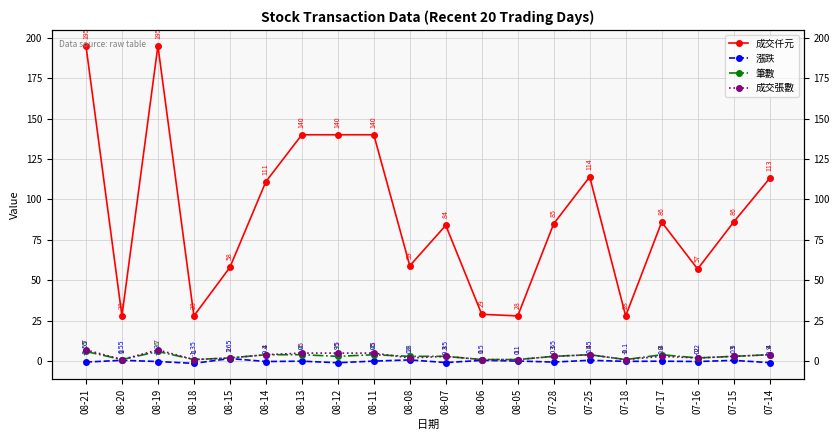

Is the value of 漲跌 at 08-14 greater than the value of 成交張數 at 08-15?

No